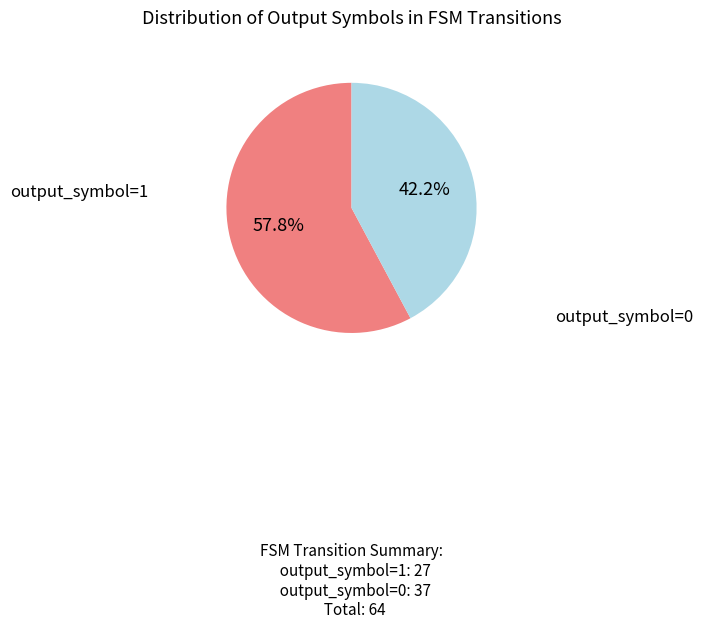

Does any single category account for the majority?

Yes